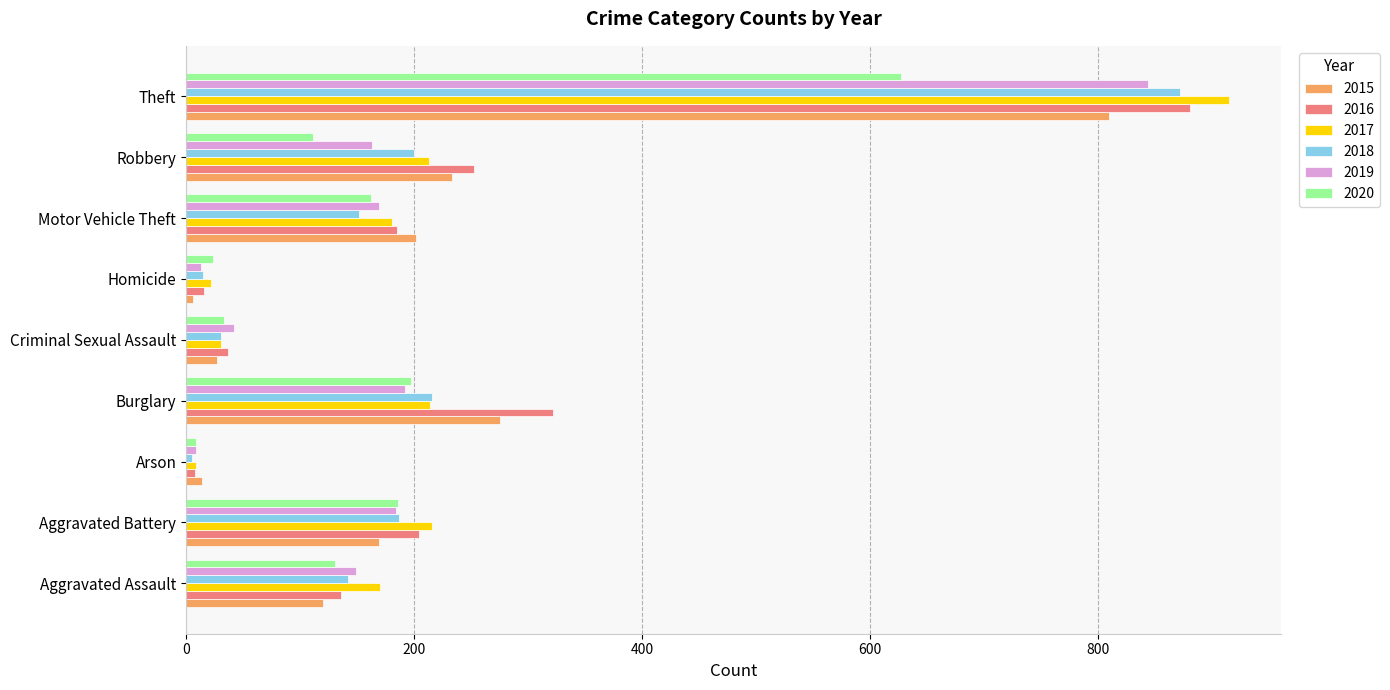

Is it true that 2016 equals 282 at Motor Vehicle Theft?

False